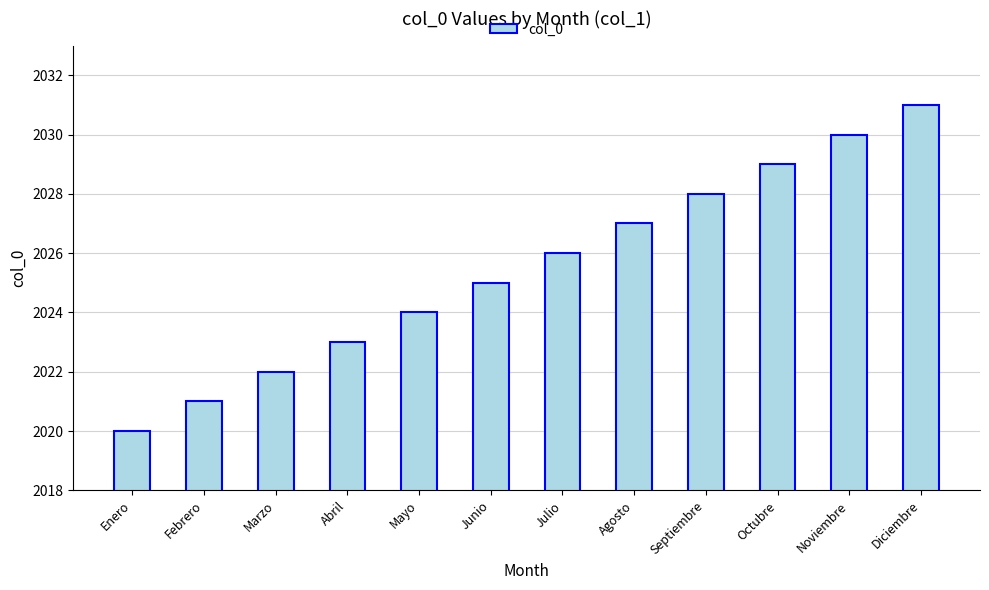

The value at Octubre is 444. True or false?

False